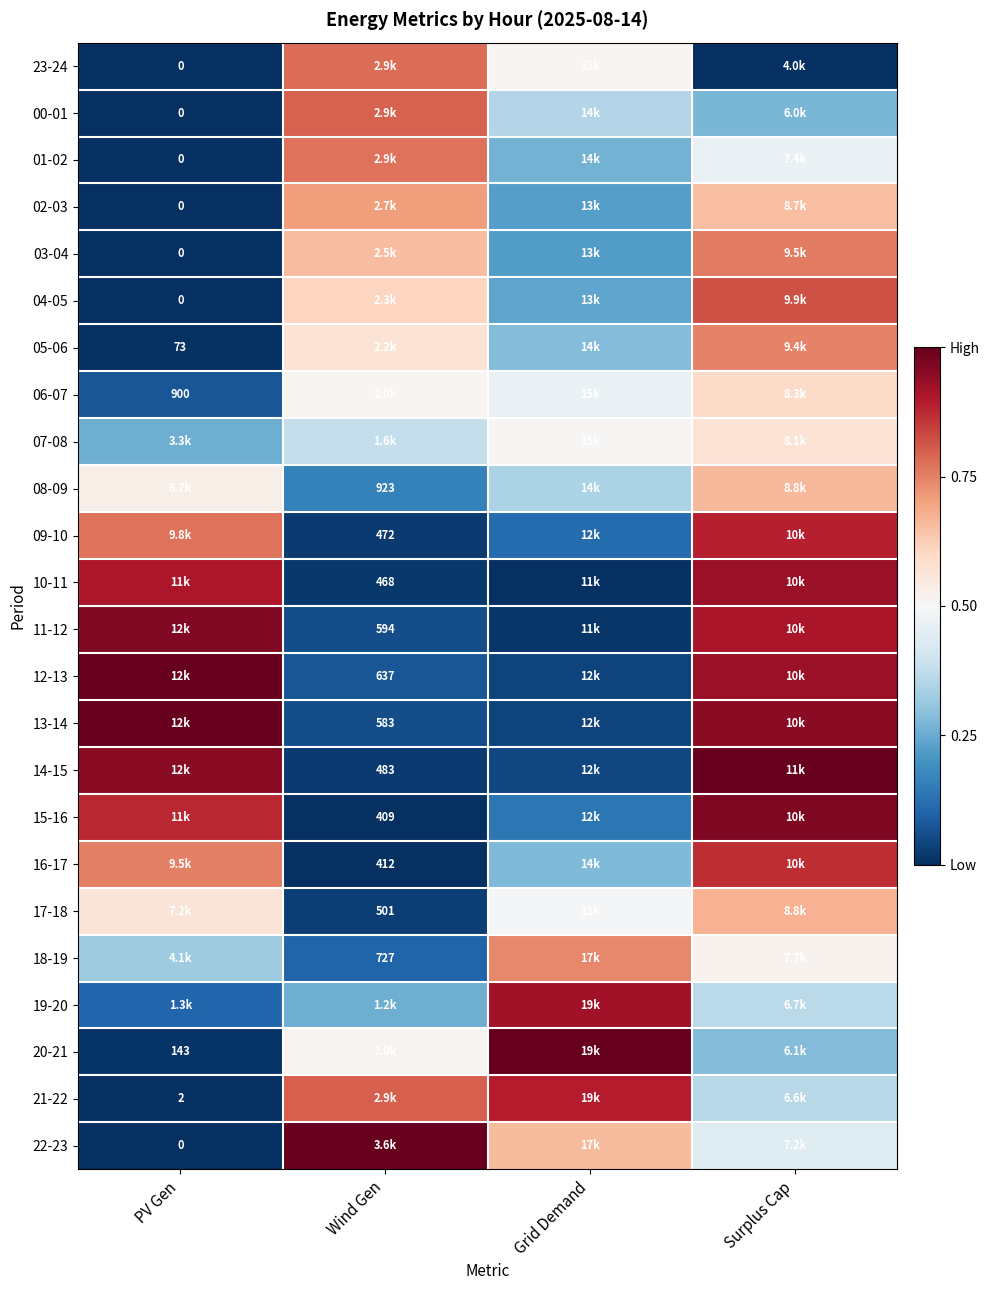

The value of 09-10 at Surplus Cap is 1.3. True or false?

False